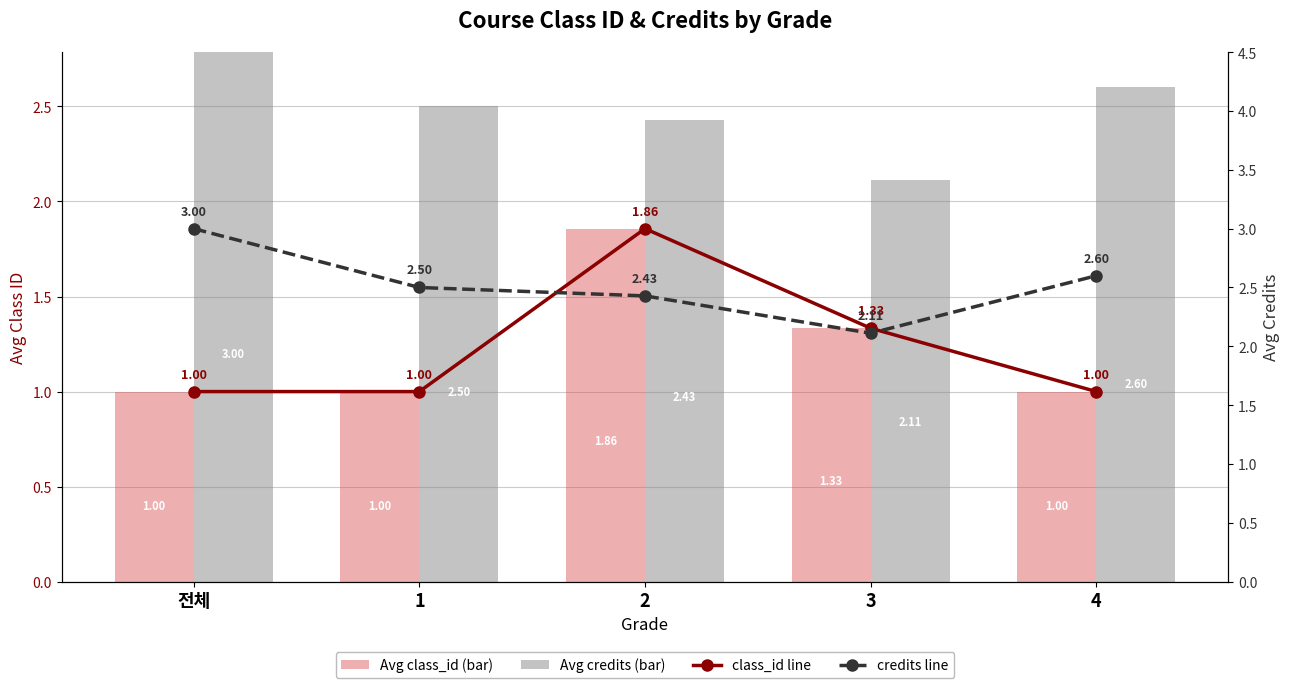

What is the difference between the credits line values at 1 and 4?

0.1